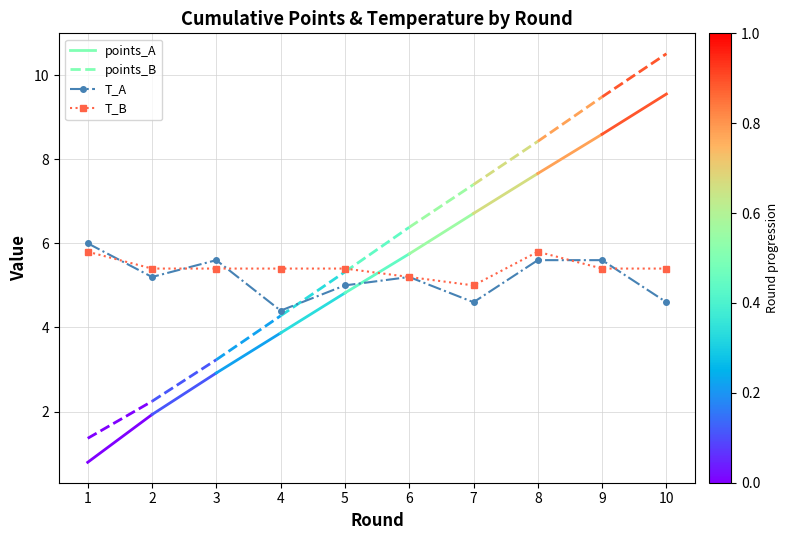

Is the value of T_B at 7 greater than the value of T_A at 8?

No